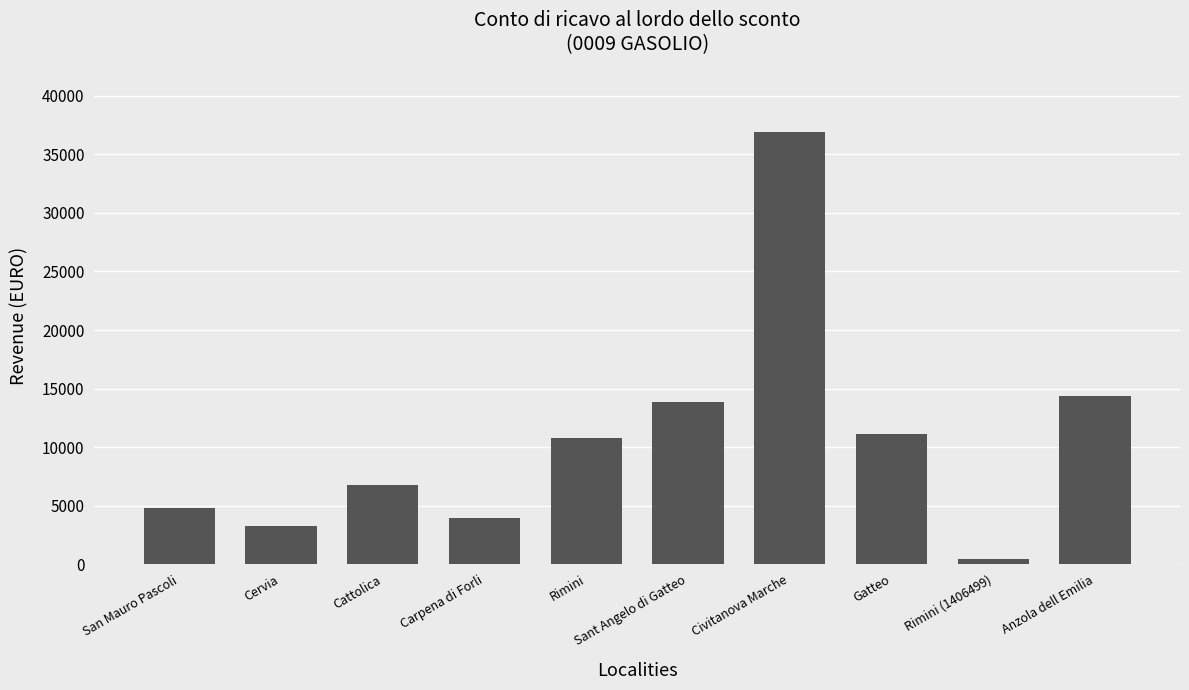

What is the average value?

10630.3